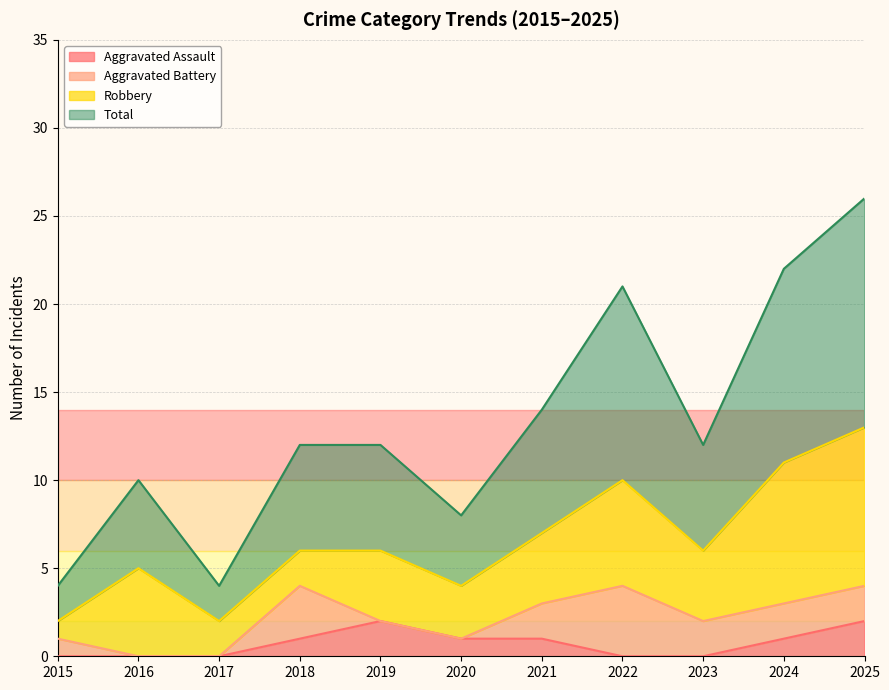

At how many categories does at least one series exceed 9?

8